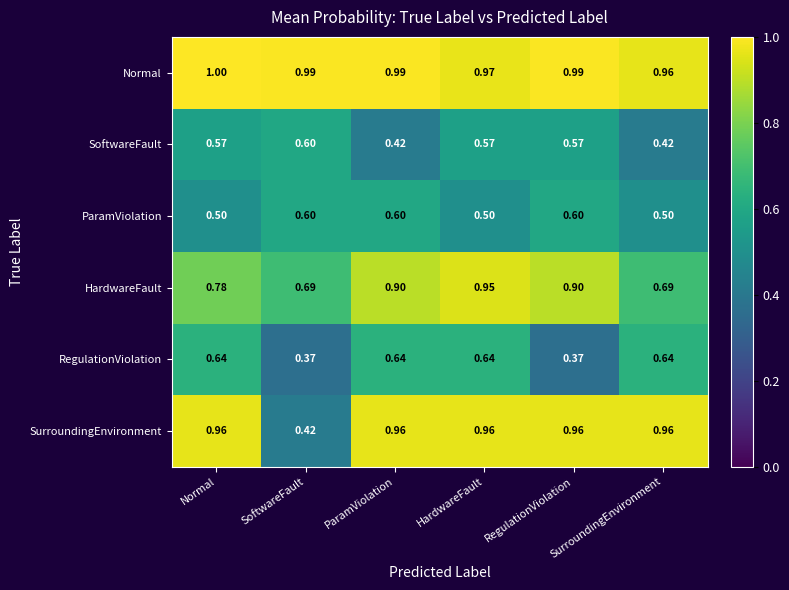

Which label corresponds to the largest value in the chart?

Normal